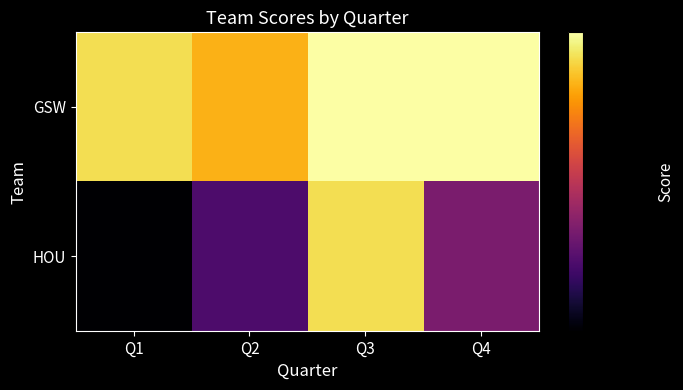

How many categories are shown in the chart?

4